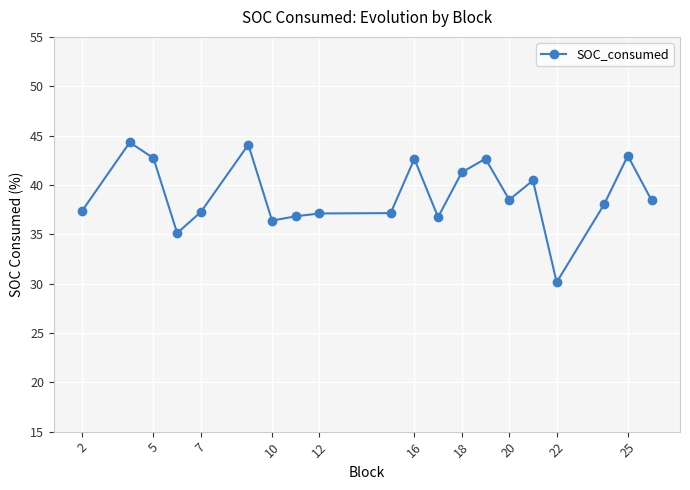

What is the minimum value shown in the chart?

30.1